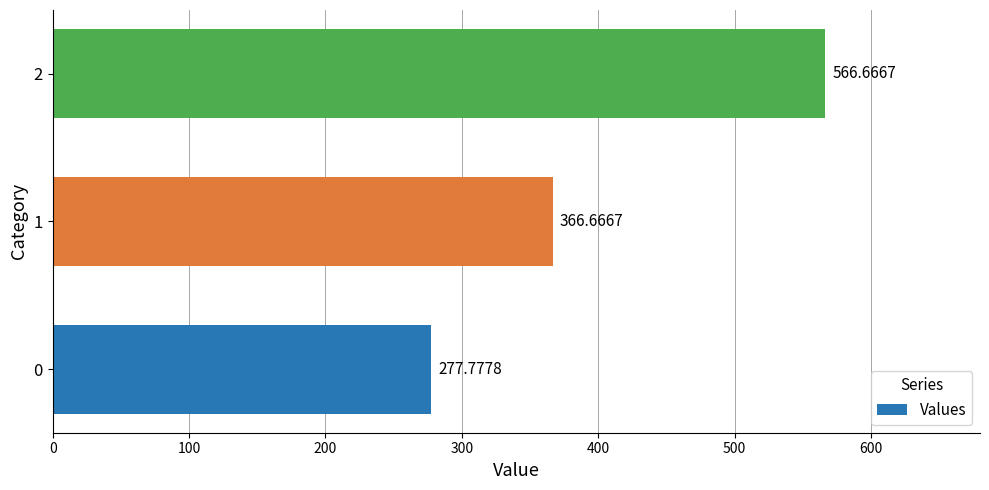

What is the maximum value shown in the chart?

566.7